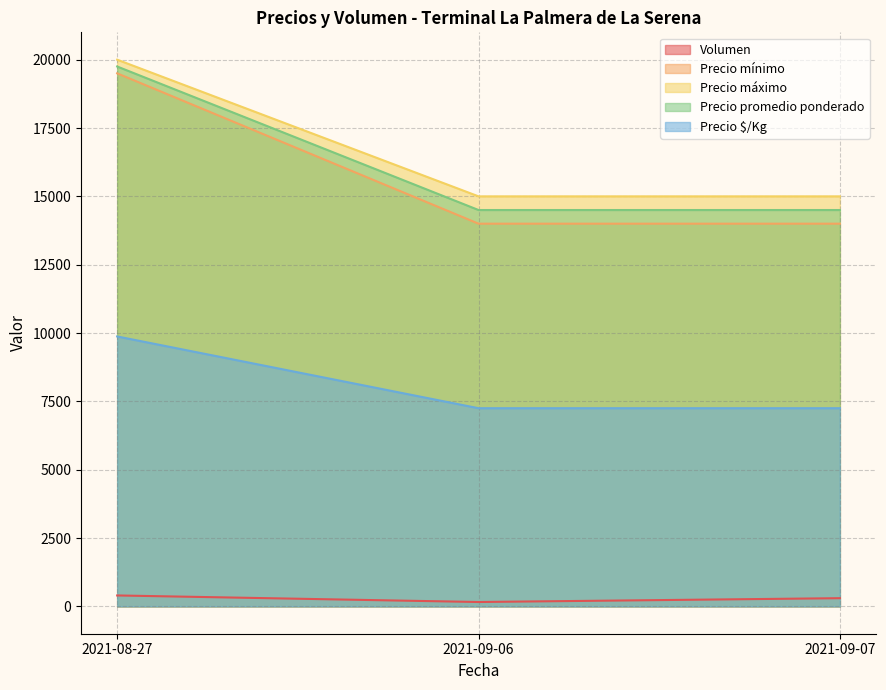

Rank the series at 2021-09-07 from lowest to highest value.

Volumen, Precio $/Kg, Precio mínimo, Precio promedio ponderado, Precio máximo